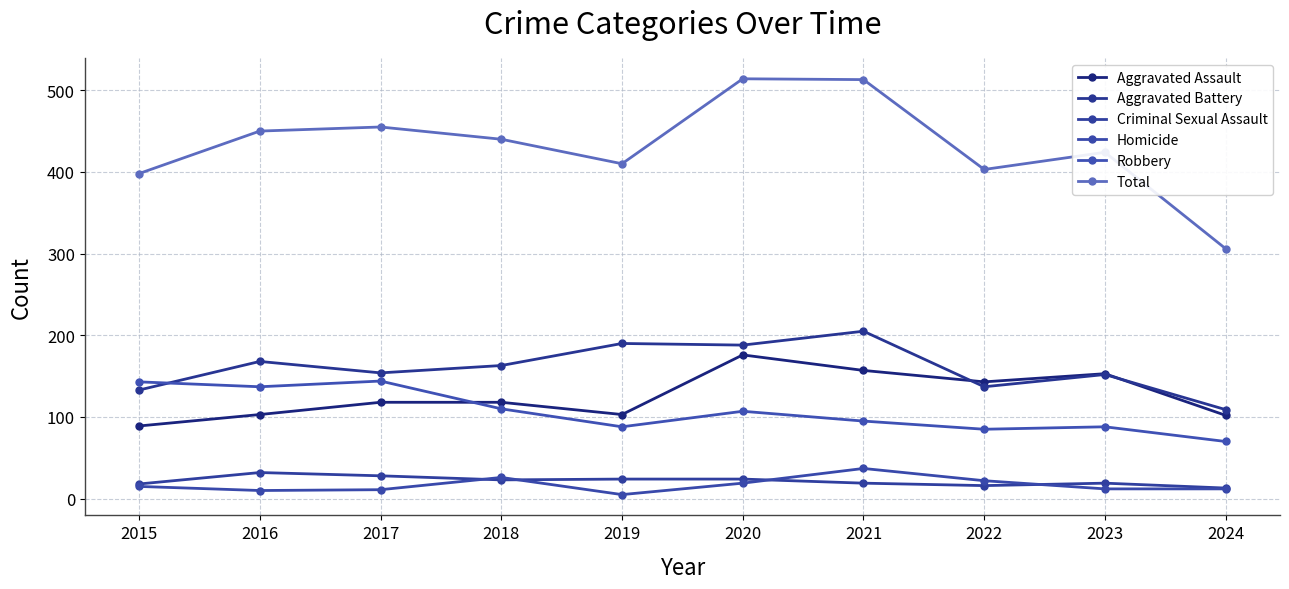

Which series has the widest spread of values?

Total